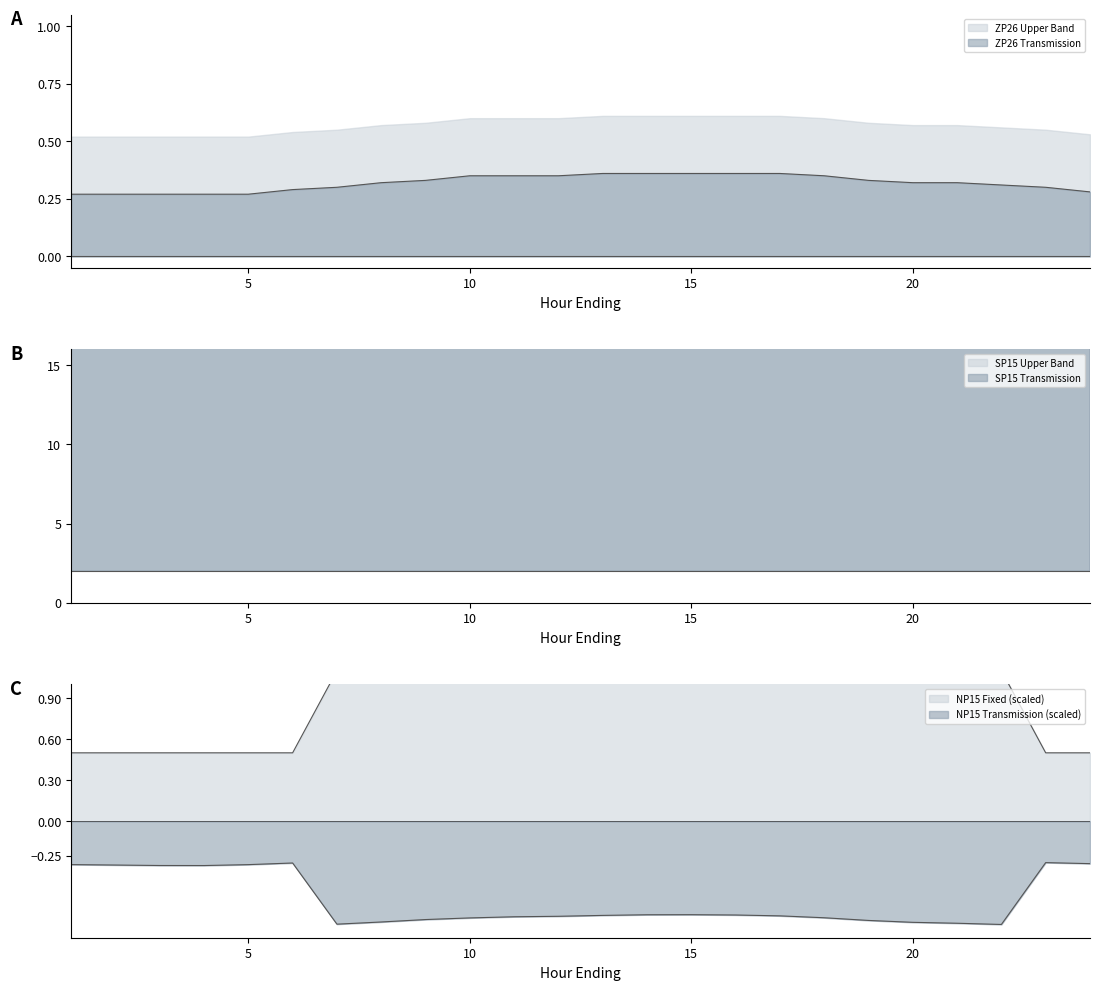

How many data points does each series have?

24